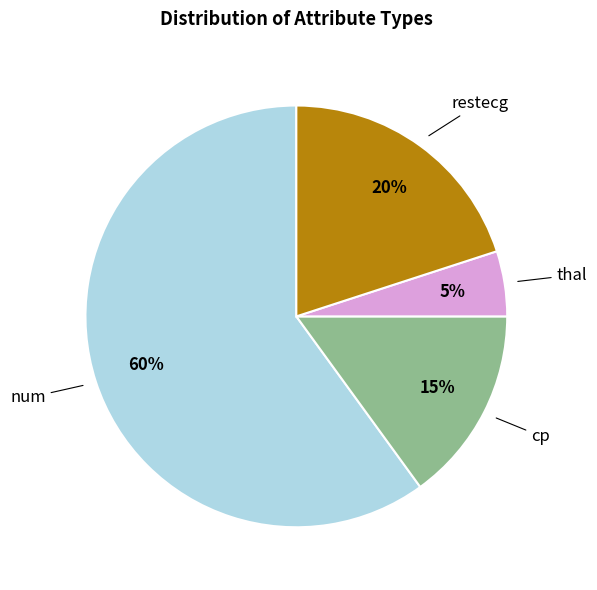

Rank the categories by value from lowest to highest.

thal, cp, restecg, num